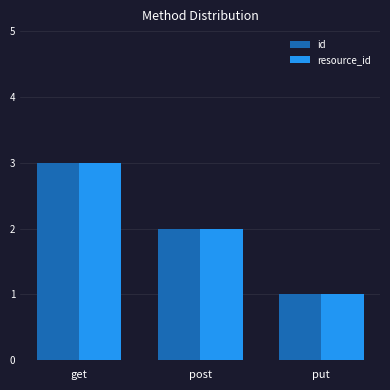

At which category does the chart reach its peak across all series?

get